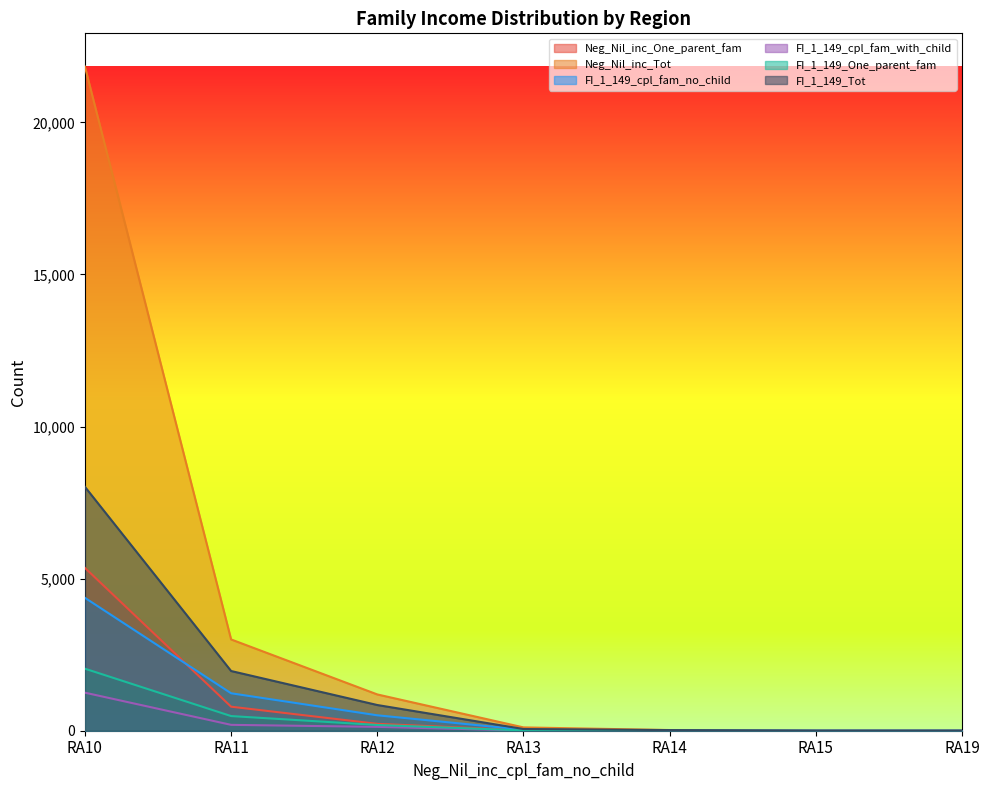

The FI_1_149_cpl_fam_no_child series shows 4370 at RA10. True or false?

True